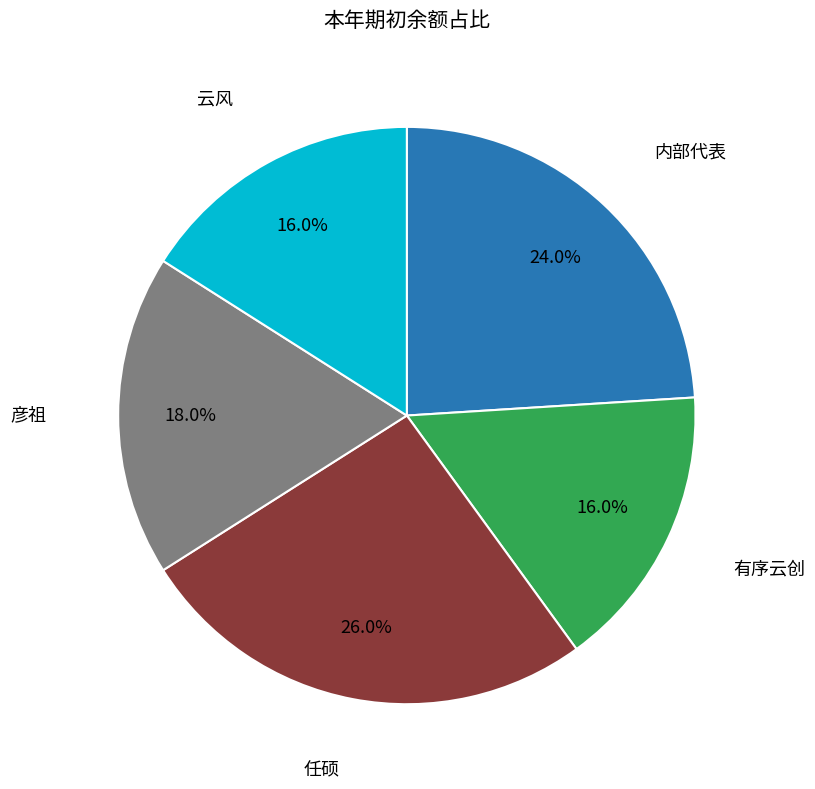

Does any single category account for the majority?

No